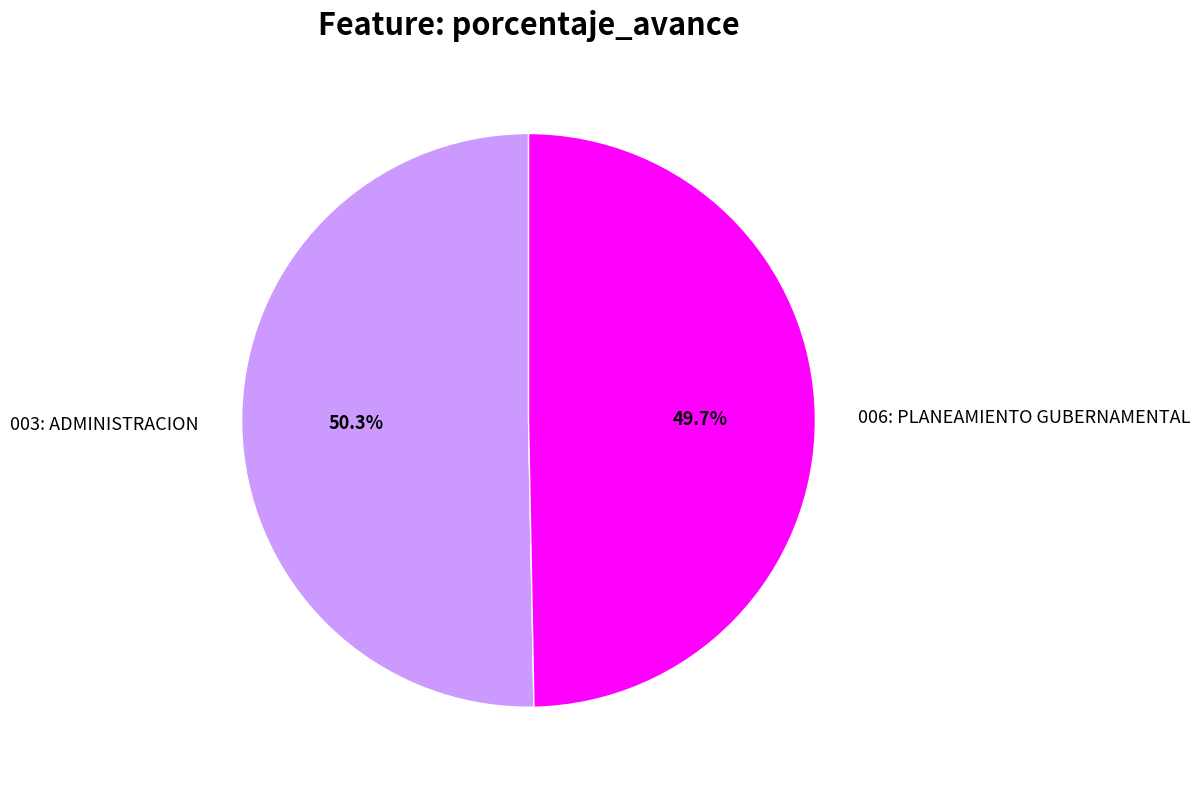

Which slice is the smallest?

006: PLANEAMIENTO GUBERNAMENTAL